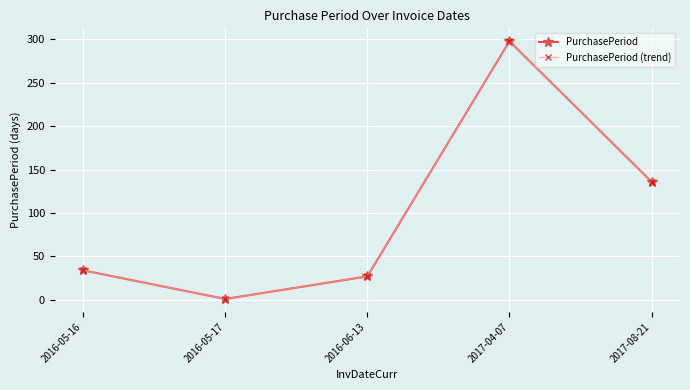

At which category is the sum across all series the highest?

2017-04-07